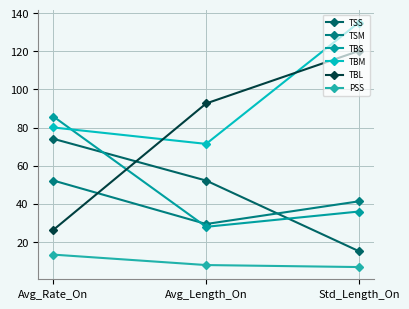

How many data points in TBS are above 35?

2